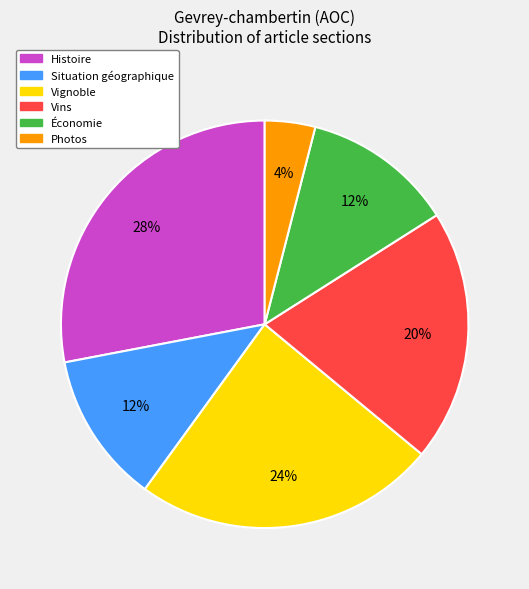

Is it true that Vignoble is 24% of the pie?

True